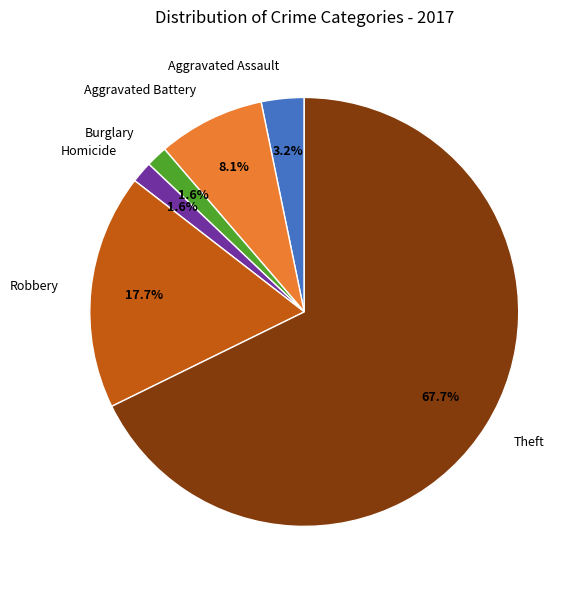

Which slice represents more than half of the pie?

Theft